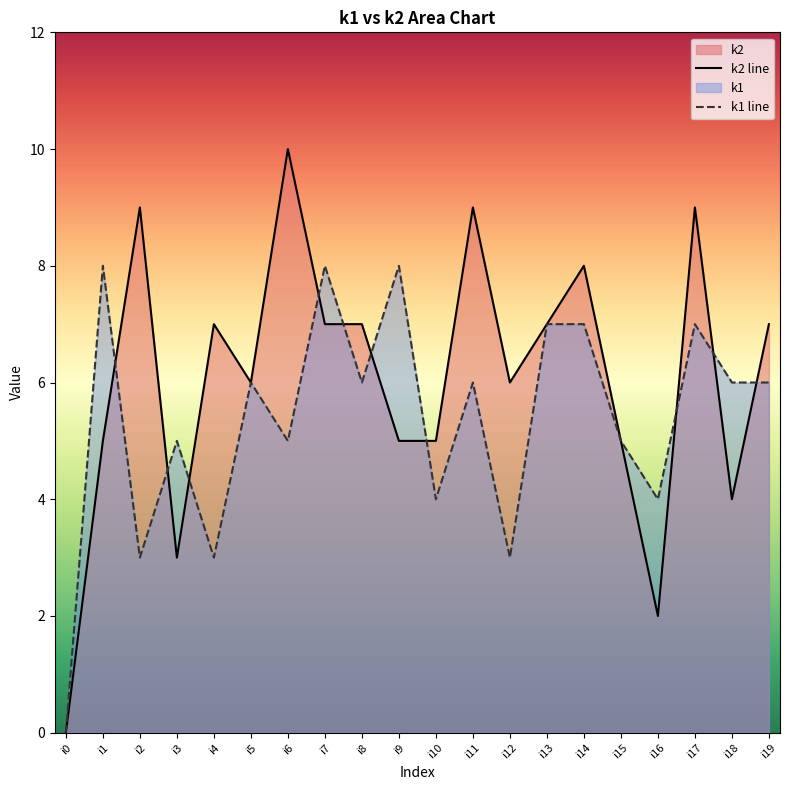

Where is the first local maximum for k1?

i1